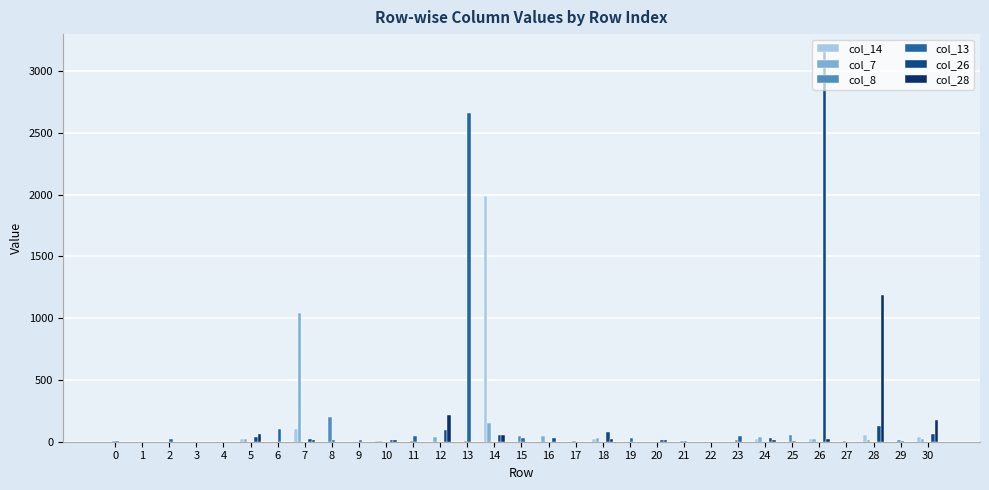

At which category is the sum across all series the highest?

26